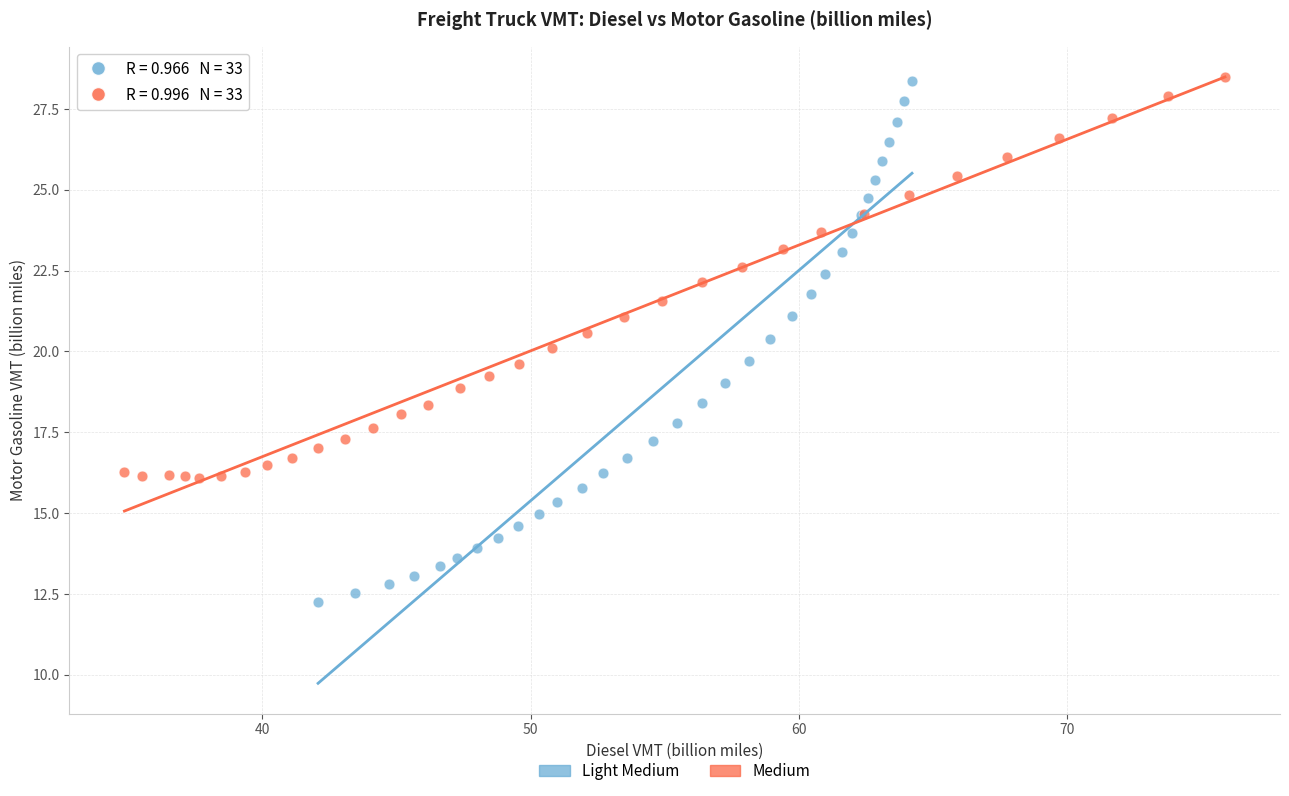

Which series has the largest Y range (max minus min)?

Light Medium